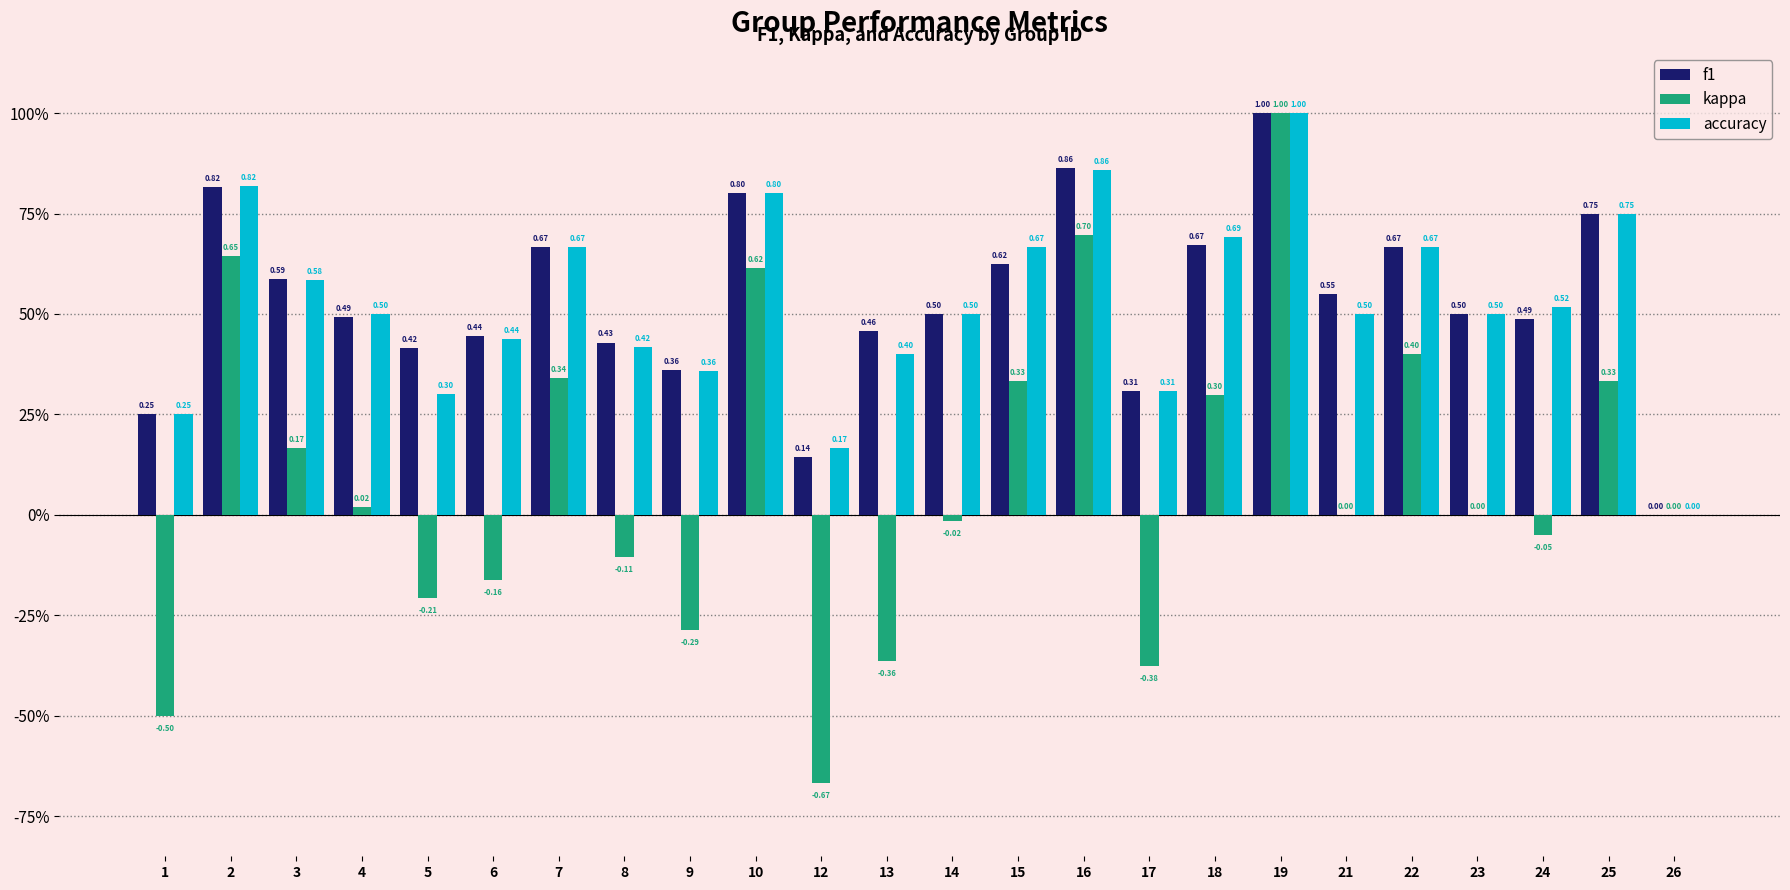

Is the value of accuracy at 24 greater than the value of f1 at 8?

Yes